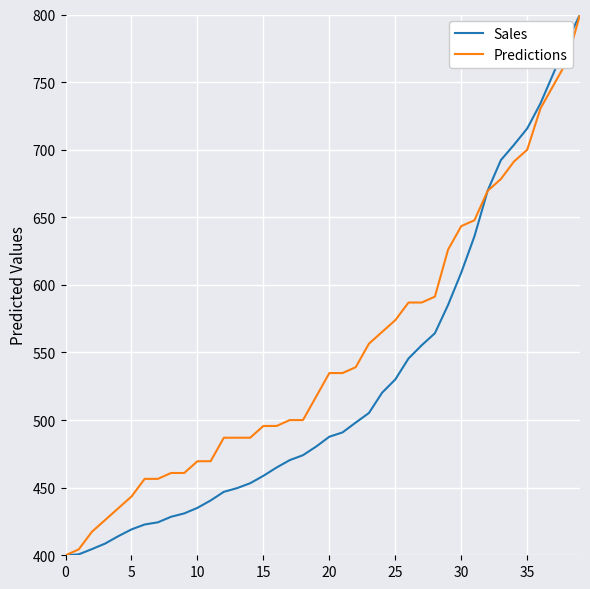

Which series has the largest total across all categories?

Predictions